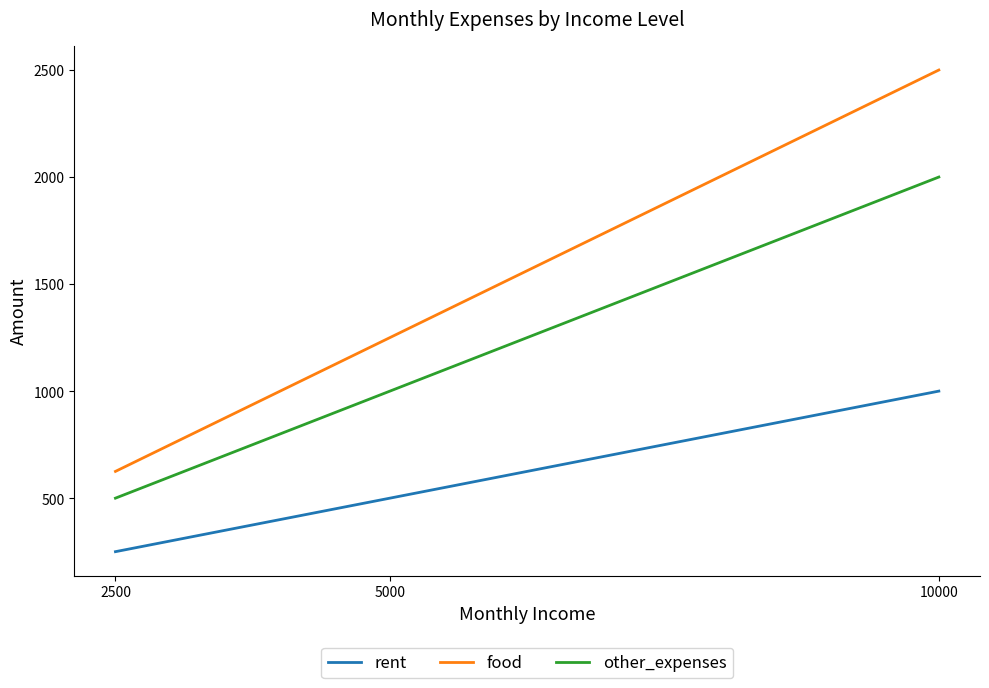

Reading left to right, what are all the values shown in this chart?

rent: 2500=250	5000=500	10000=1000
food: 2500=625	5000=1250	10000=2500
other_expenses: 2500=500	5000=1000	10000=2000